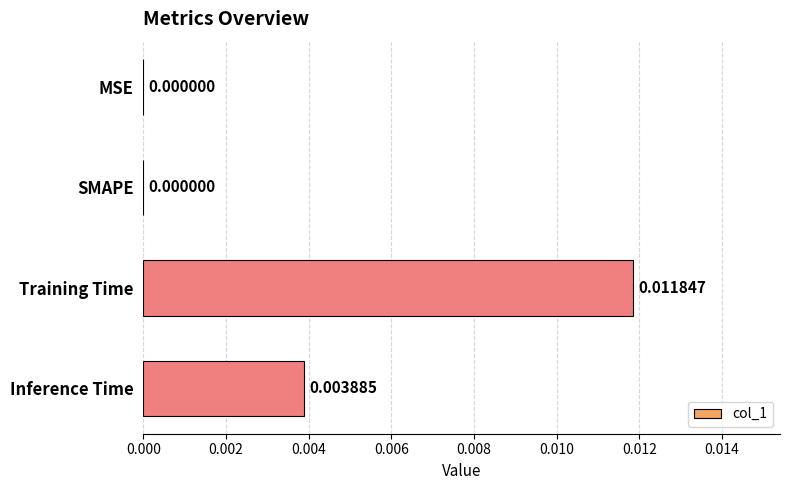

How many data points are above 0?

2